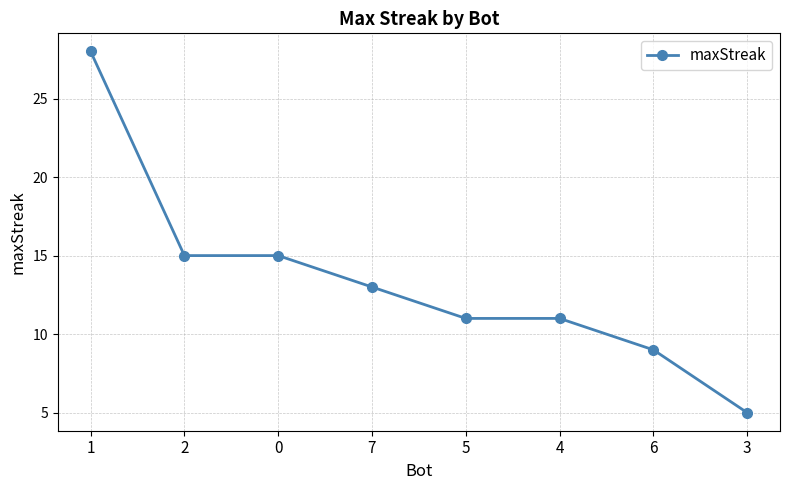

At which label does the data first exceed 13?

1